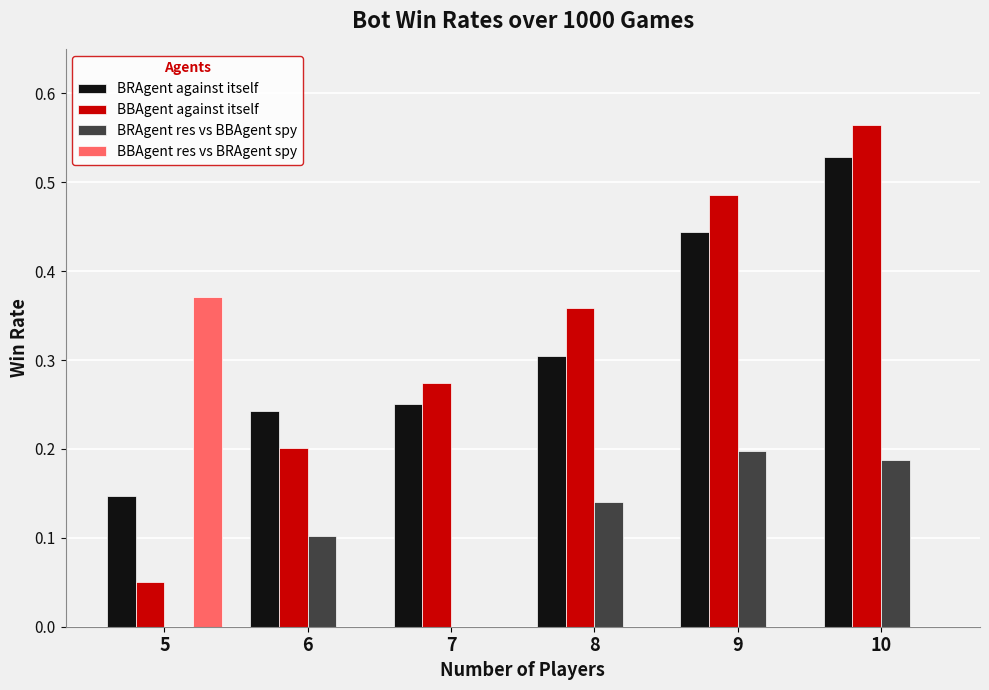

The value of BBAgent res vs BRAgent spy at 10 is 0.0. True or false?

True